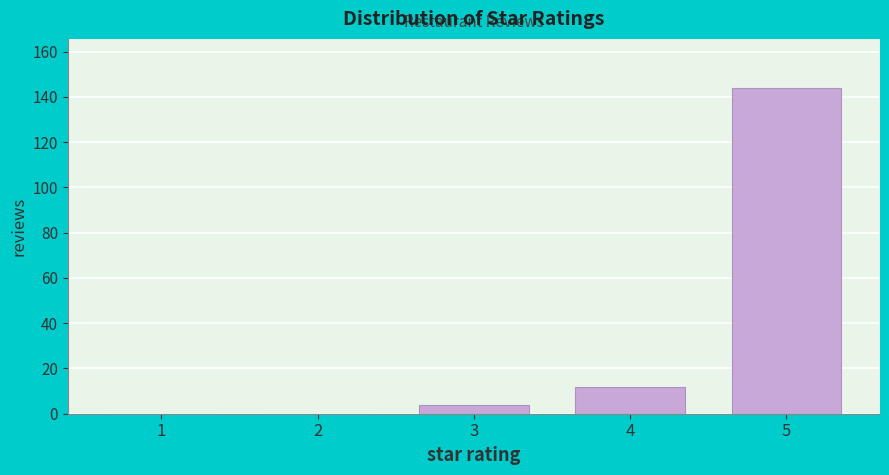

Reading left to right, extract all data points from this chart.

1=0	2=0	3=4	4=12	5=144